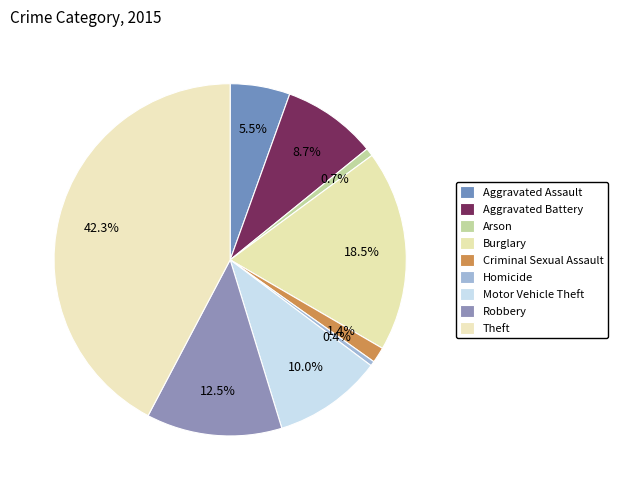

Count the number of slices in the pie.

9